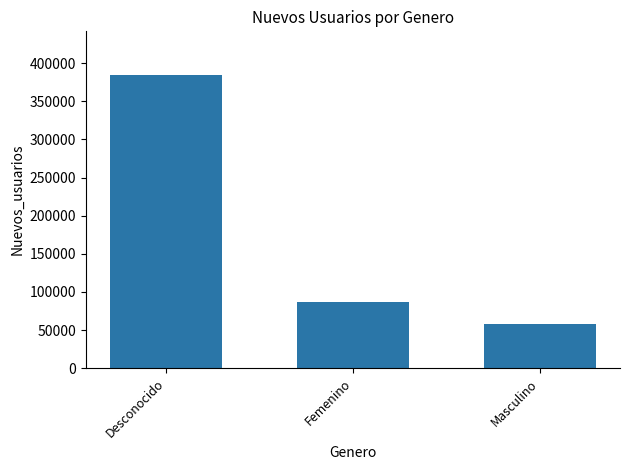

List the labels in order of value, largest first.

Desconocido, Femenino, Masculino